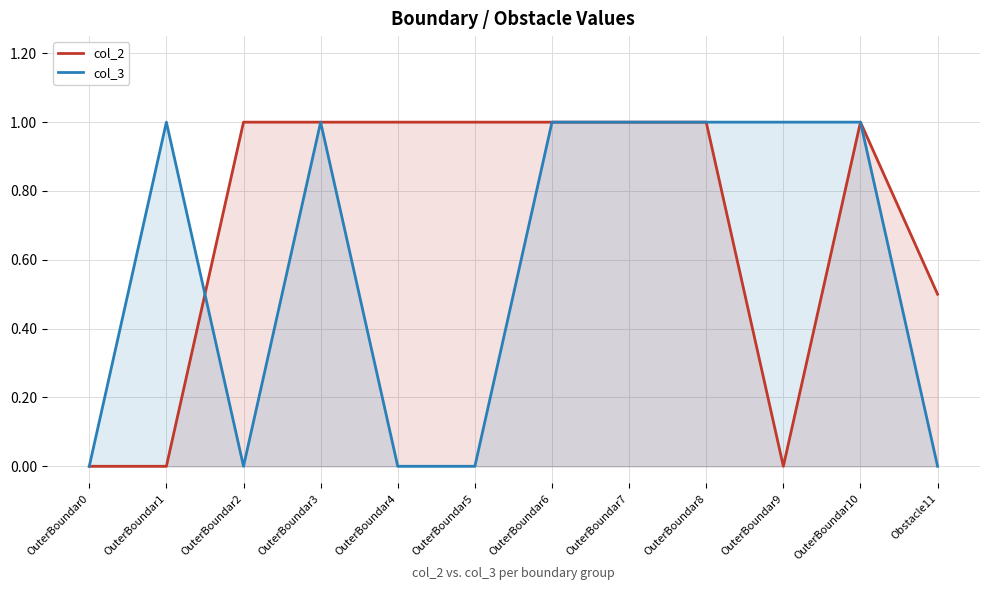

At which category does col_2 reach its first local valley?

OuterBoundar9